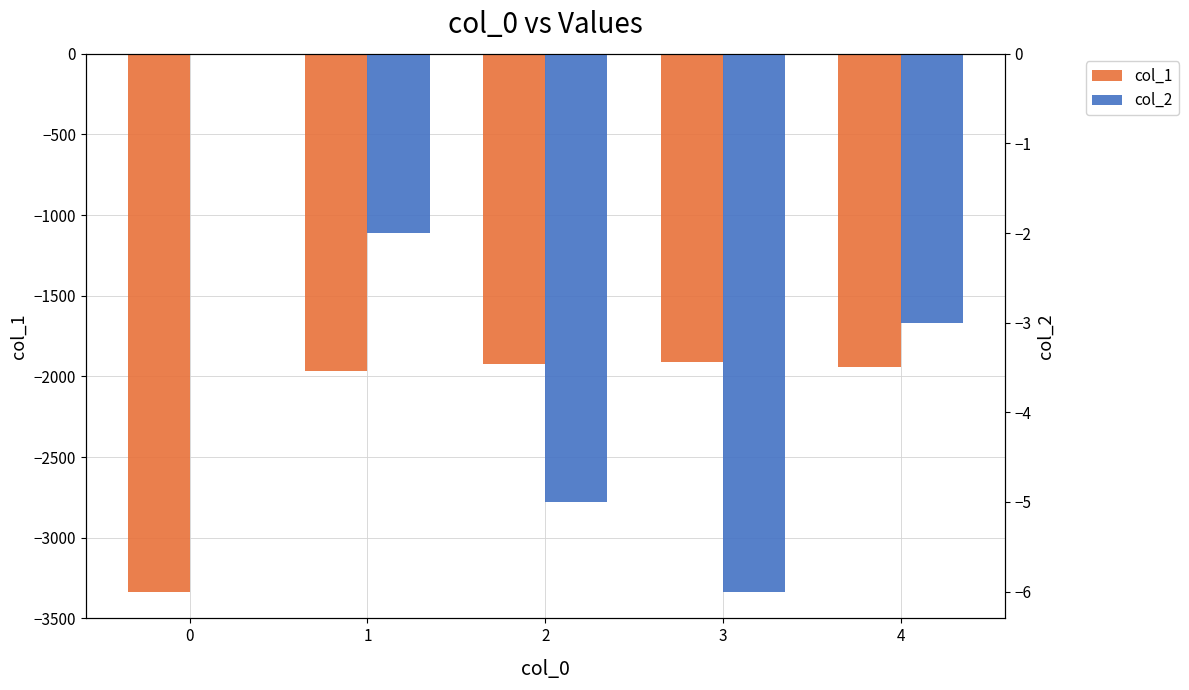

At how many categories does at least one series exceed -1526?

5